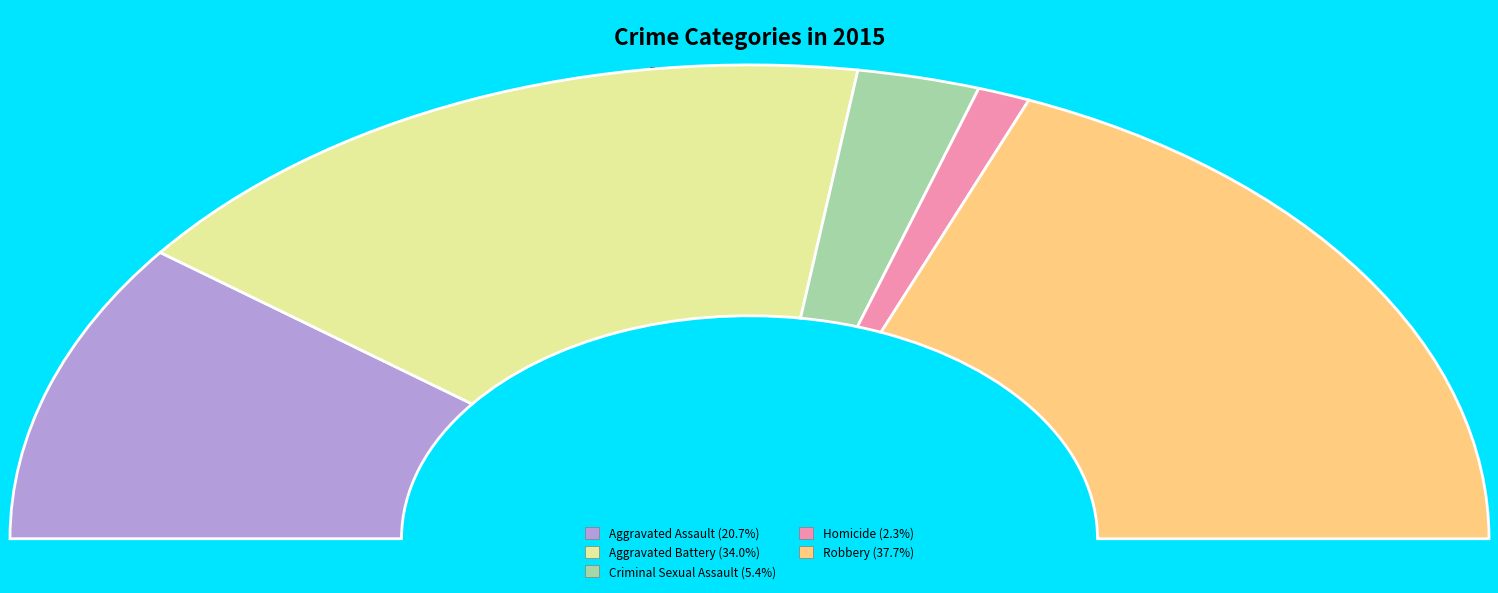

Count the number of slices in the pie.

5